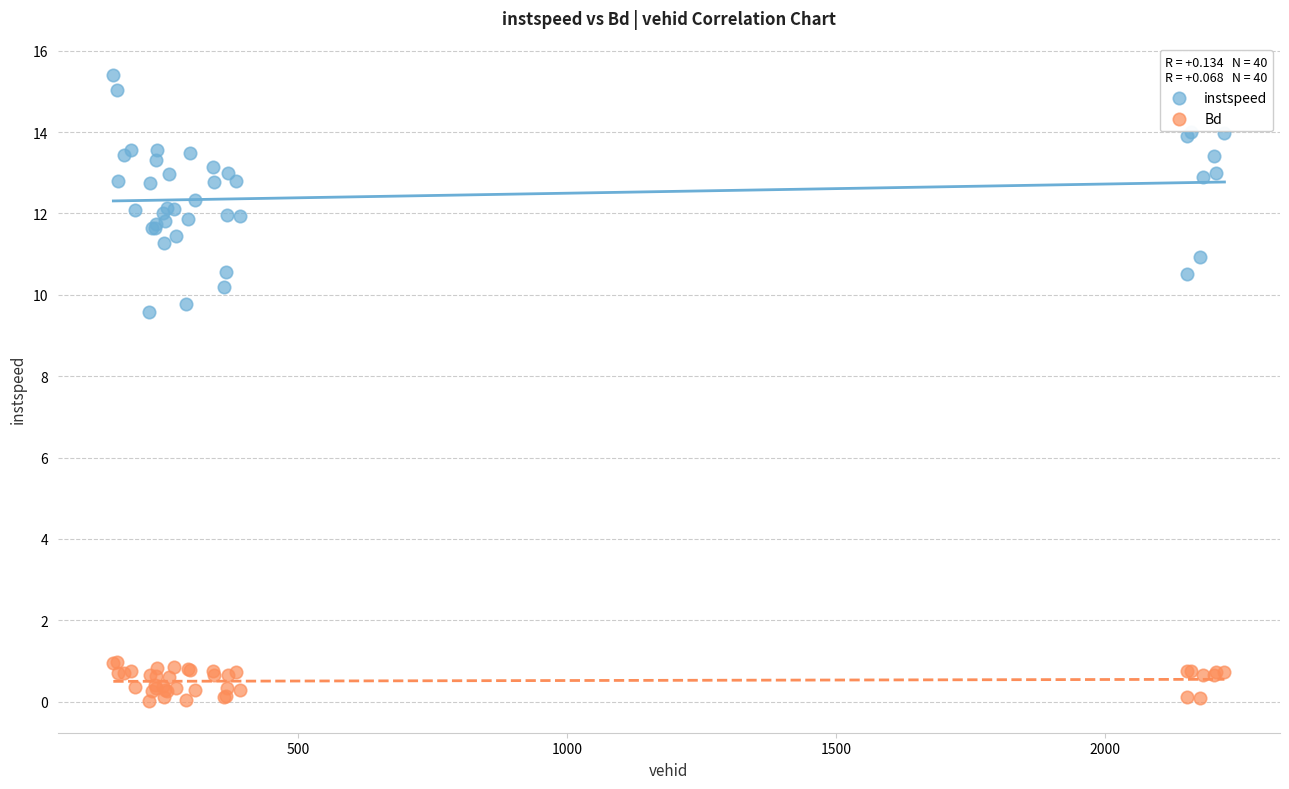

Which series reaches the maximum Y coordinate?

instspeed